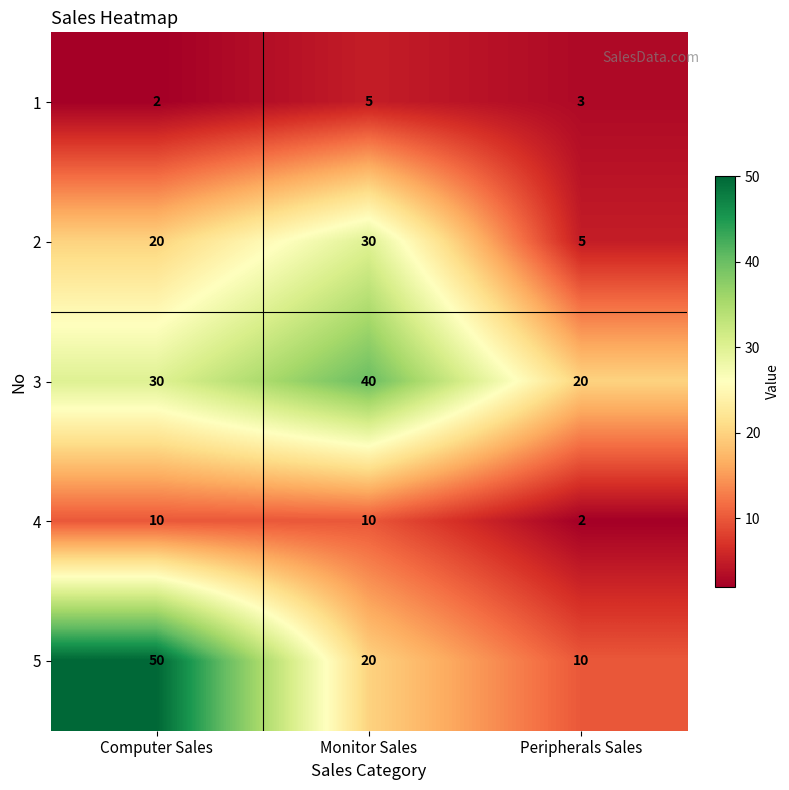

What is the sum of all 5 values?

80